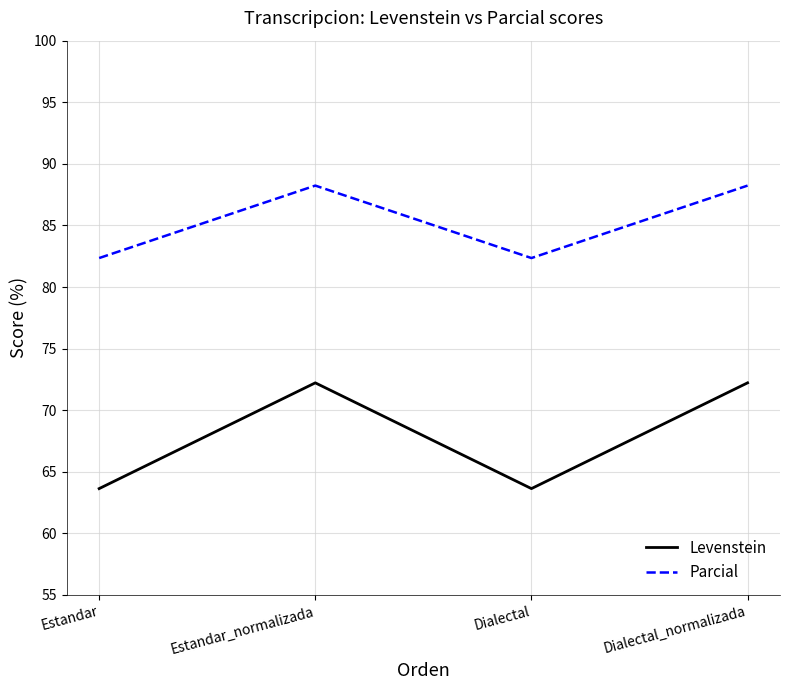

Is this an area chart (filled region under the line)?

No